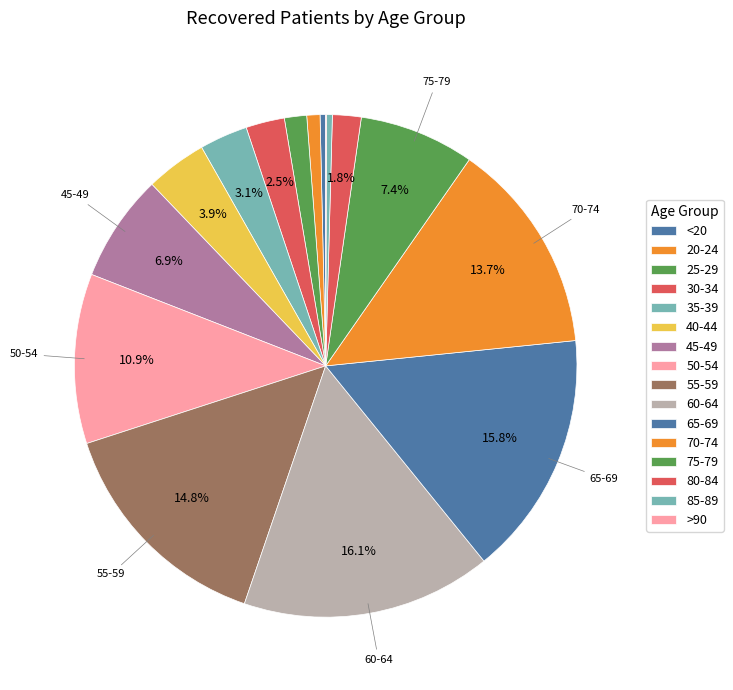

Is it true that 70-74 is 1% of the pie?

False